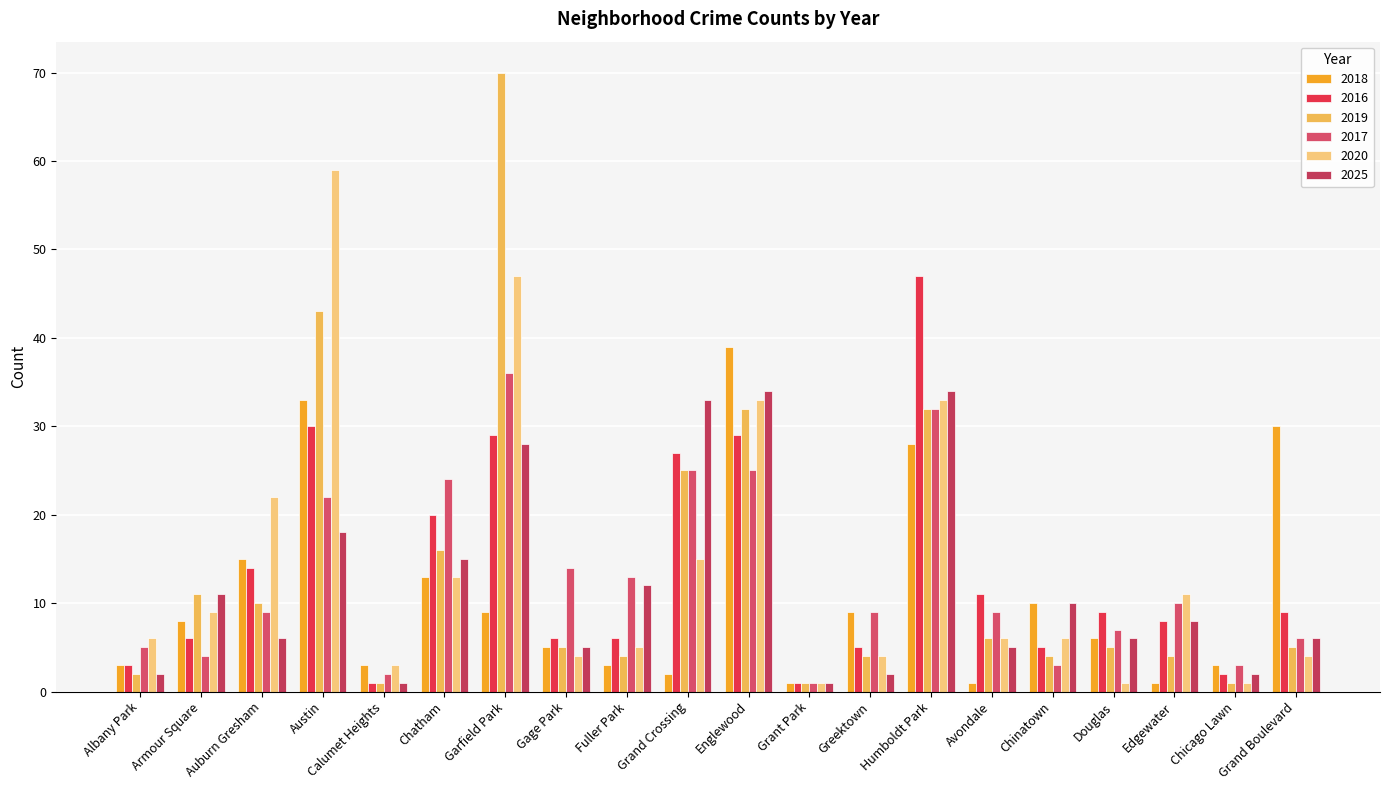

How many series are shown in this chart?

6